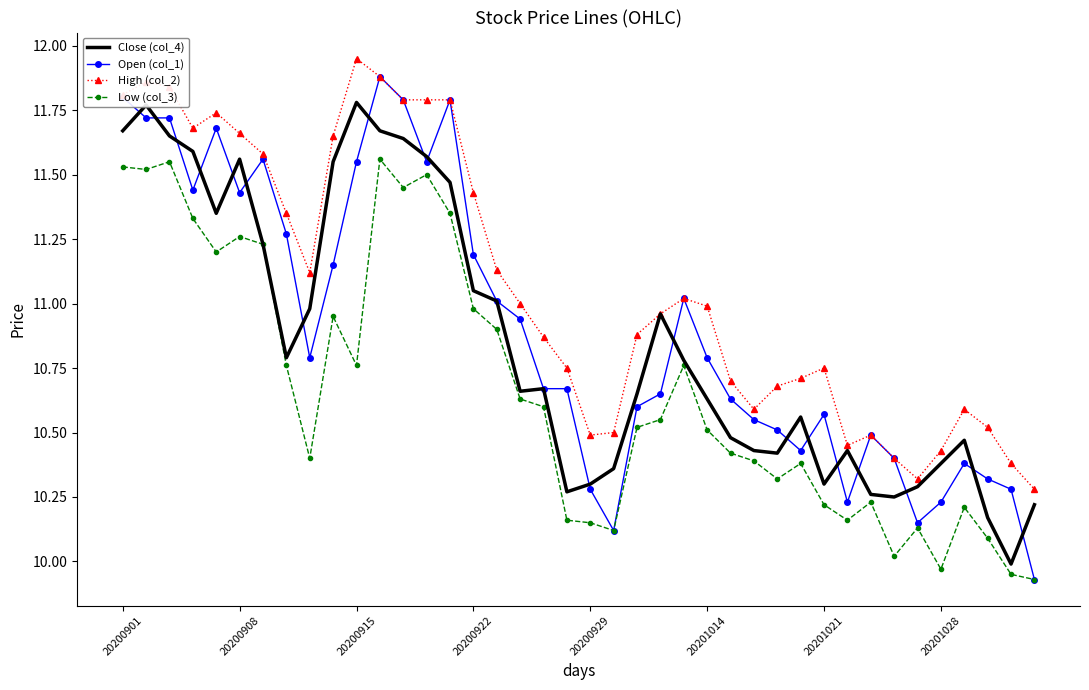

Which series has the largest range (max minus min)?

Open (col_1)